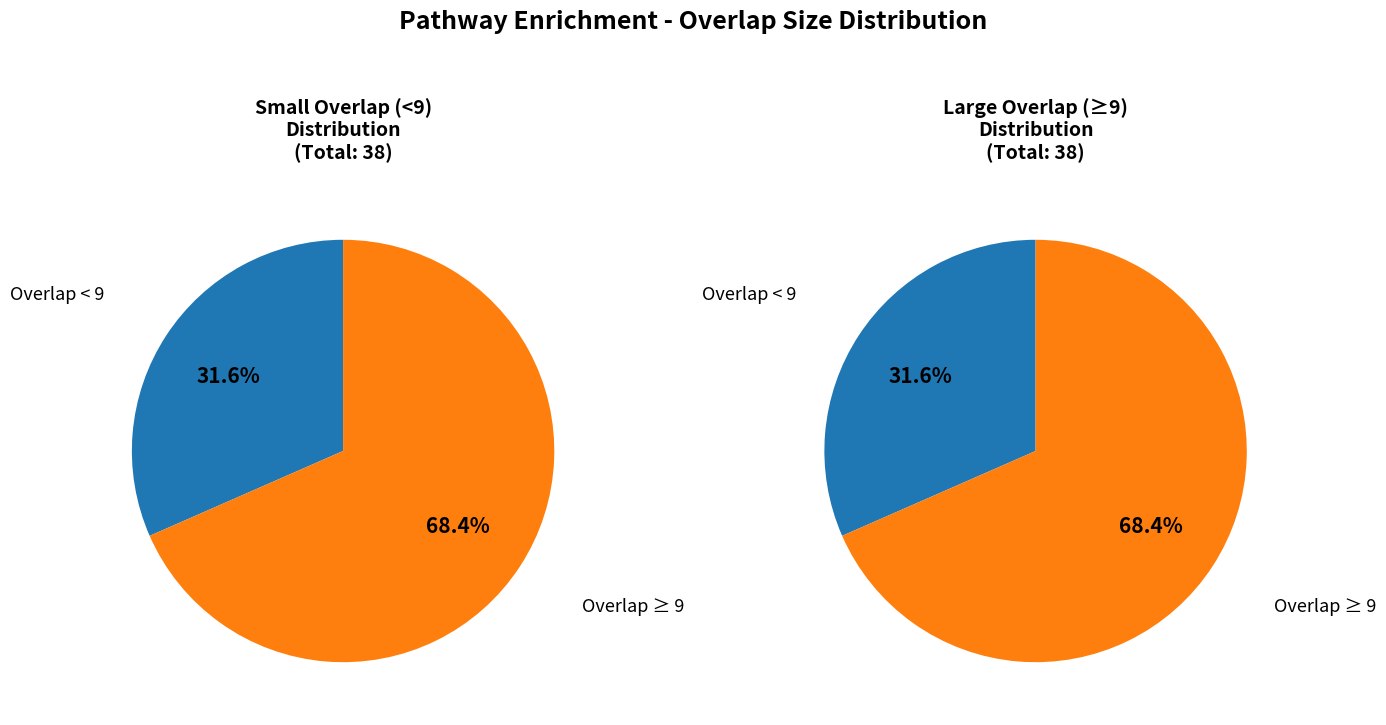

Does 11 account for over 50% of the chart?

No